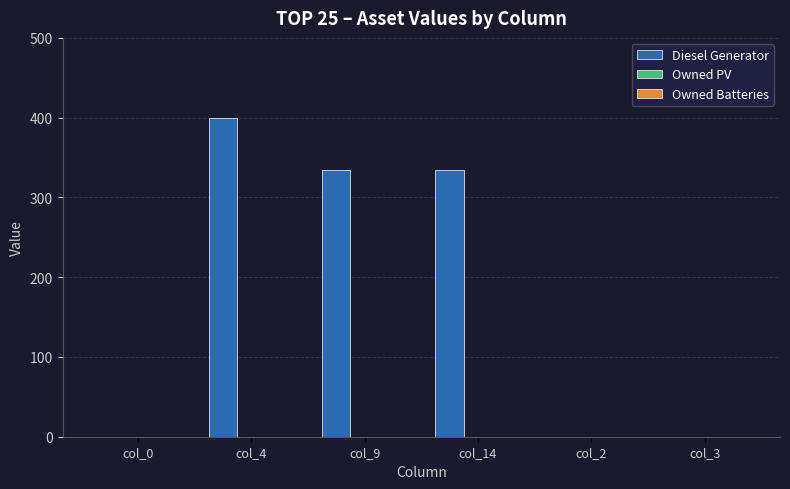

What is the change in value from col_4 to col_14?

-65